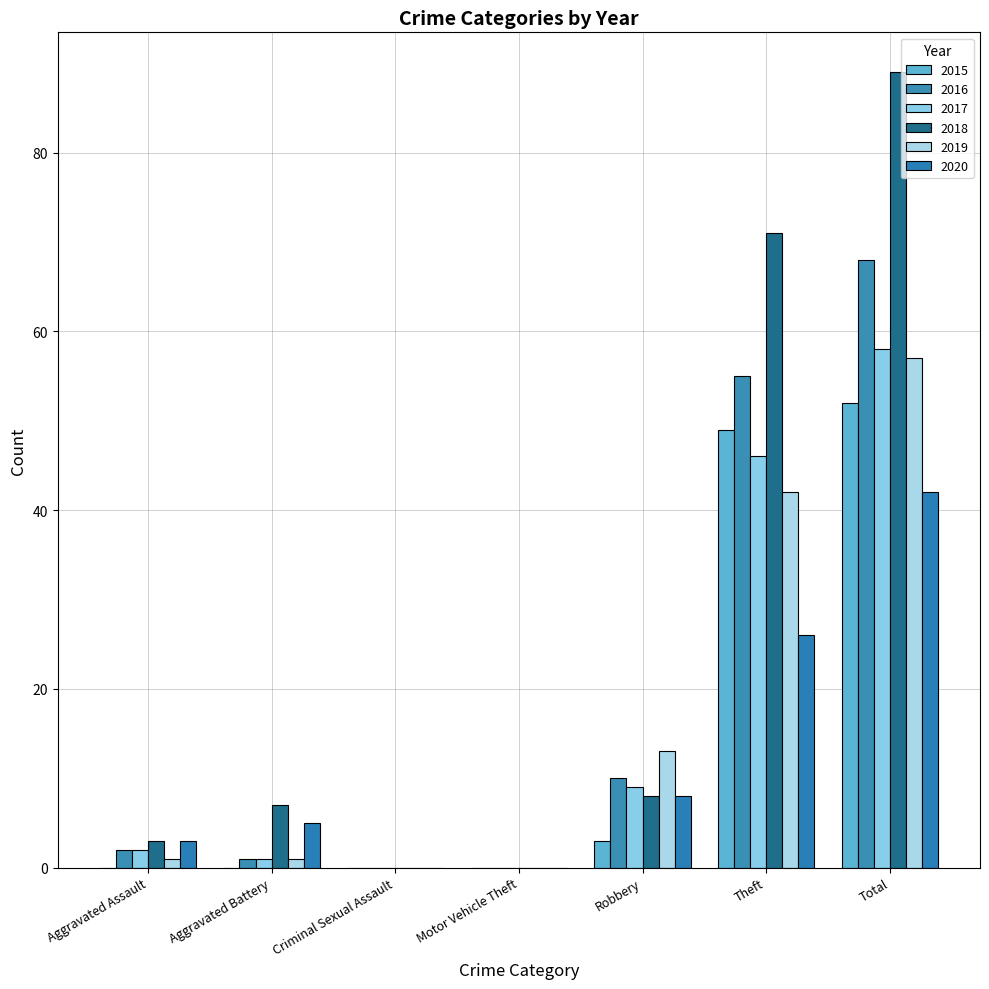

What is the difference between the maximum and second lowest values in the 2016 series?

68